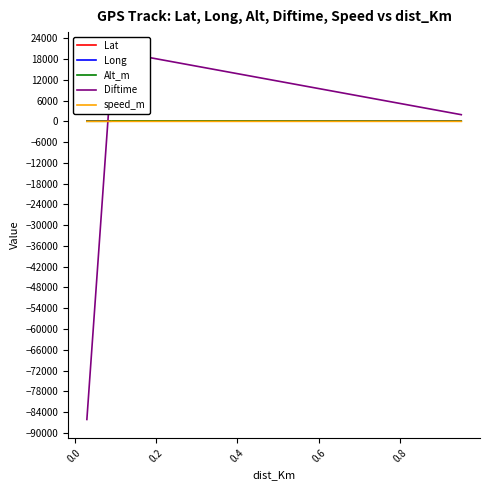

True or false: speed_m and Alt_m cross at least once.

False